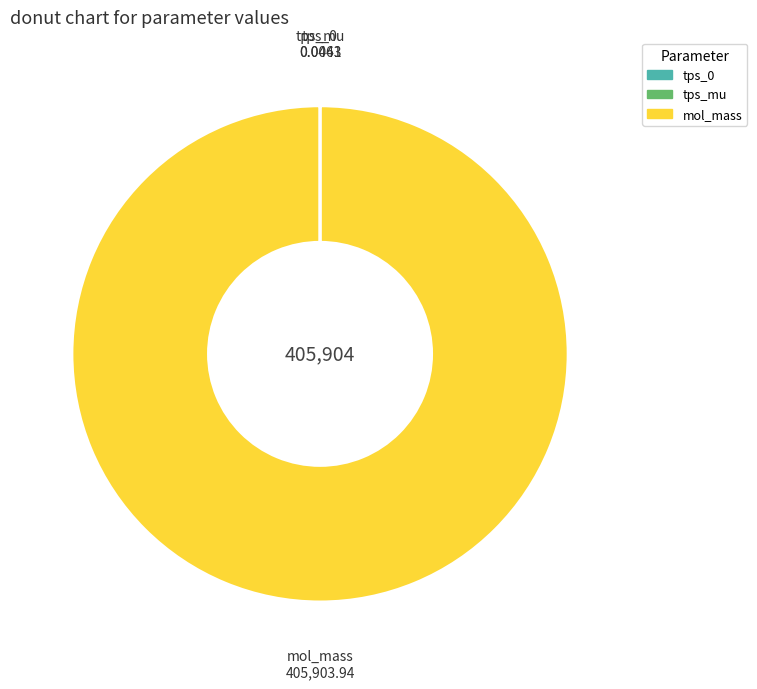

What is the largest slice in the pie chart?

mol_mass